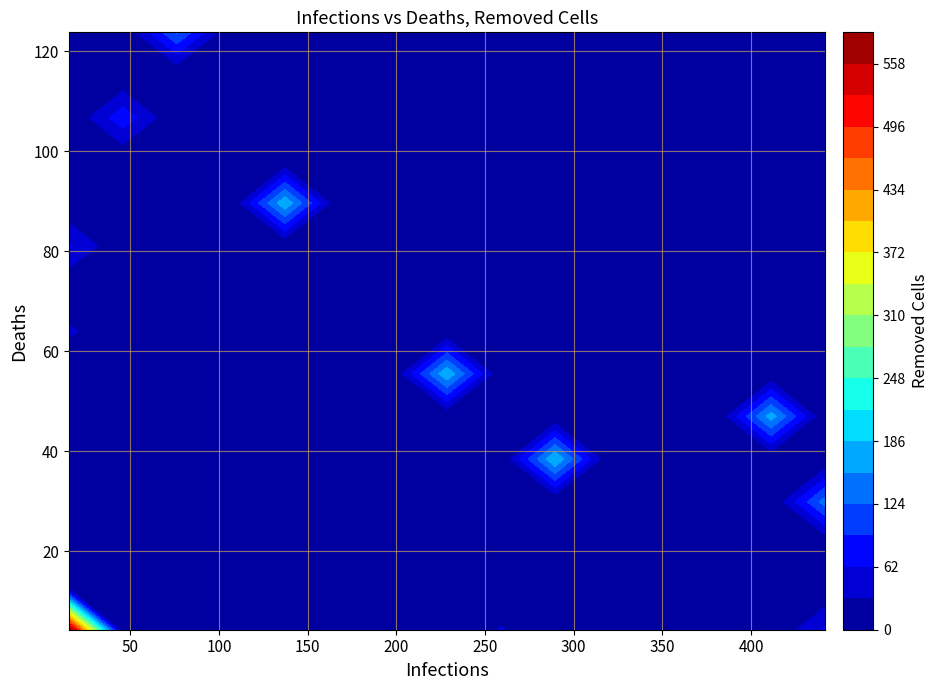

Which series has the largest total across all categories?

Infections